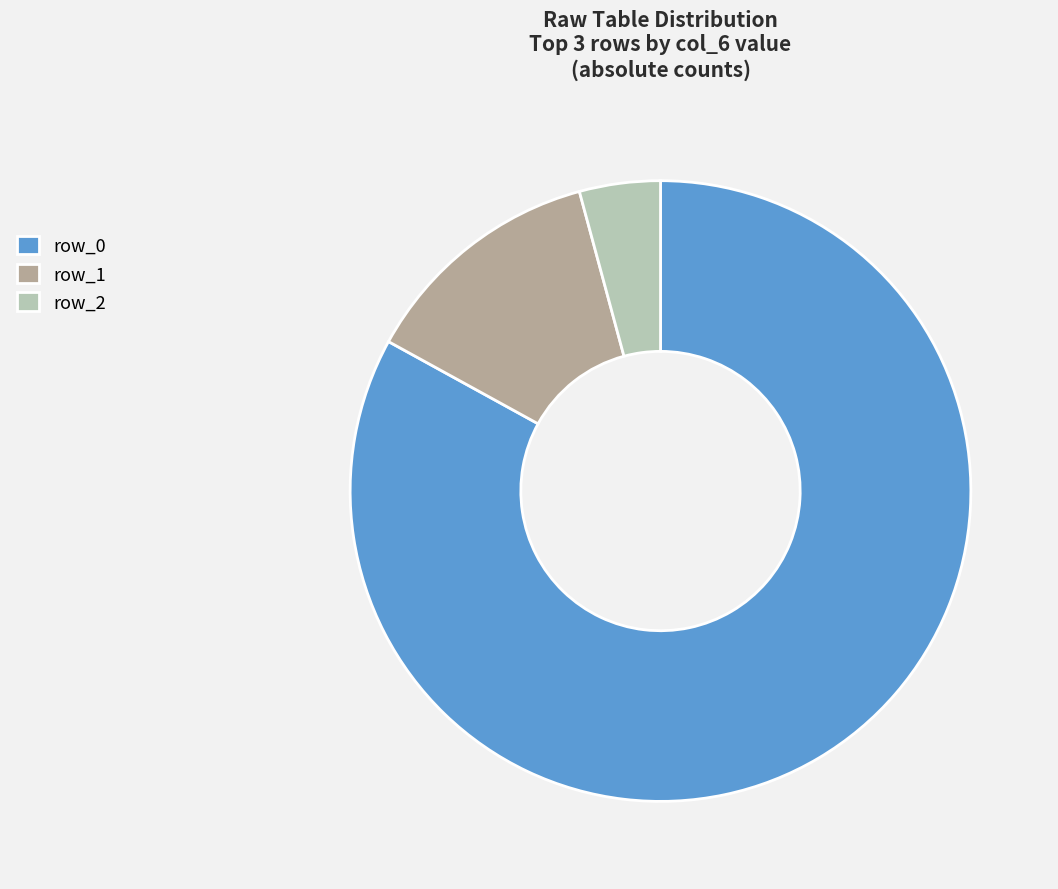

What is the largest slice in the pie chart?

row_0